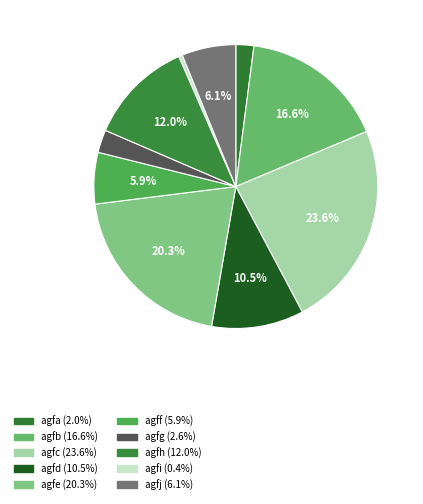

True or false: agfh accounts for 12% of the total.

True